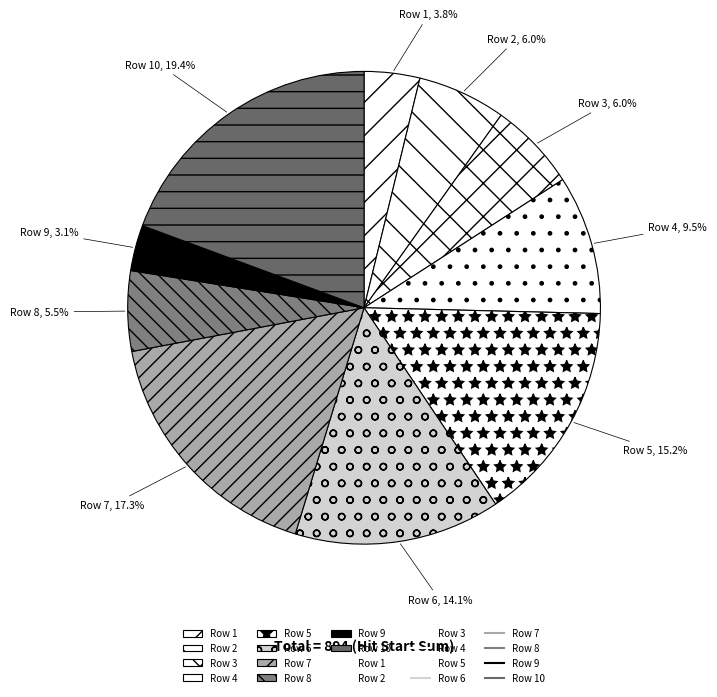

Which slice is the smallest?

Row 9